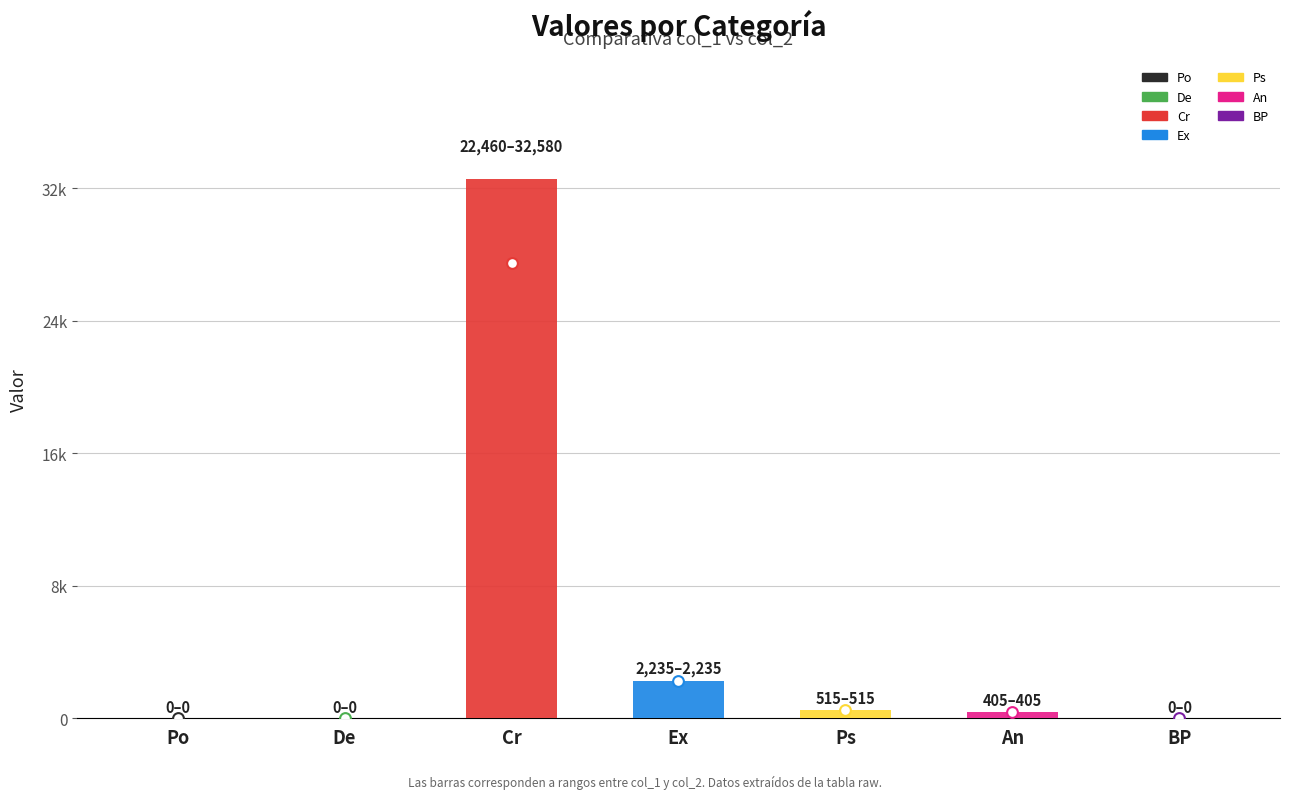

Which series has the largest total across all categories?

col_2